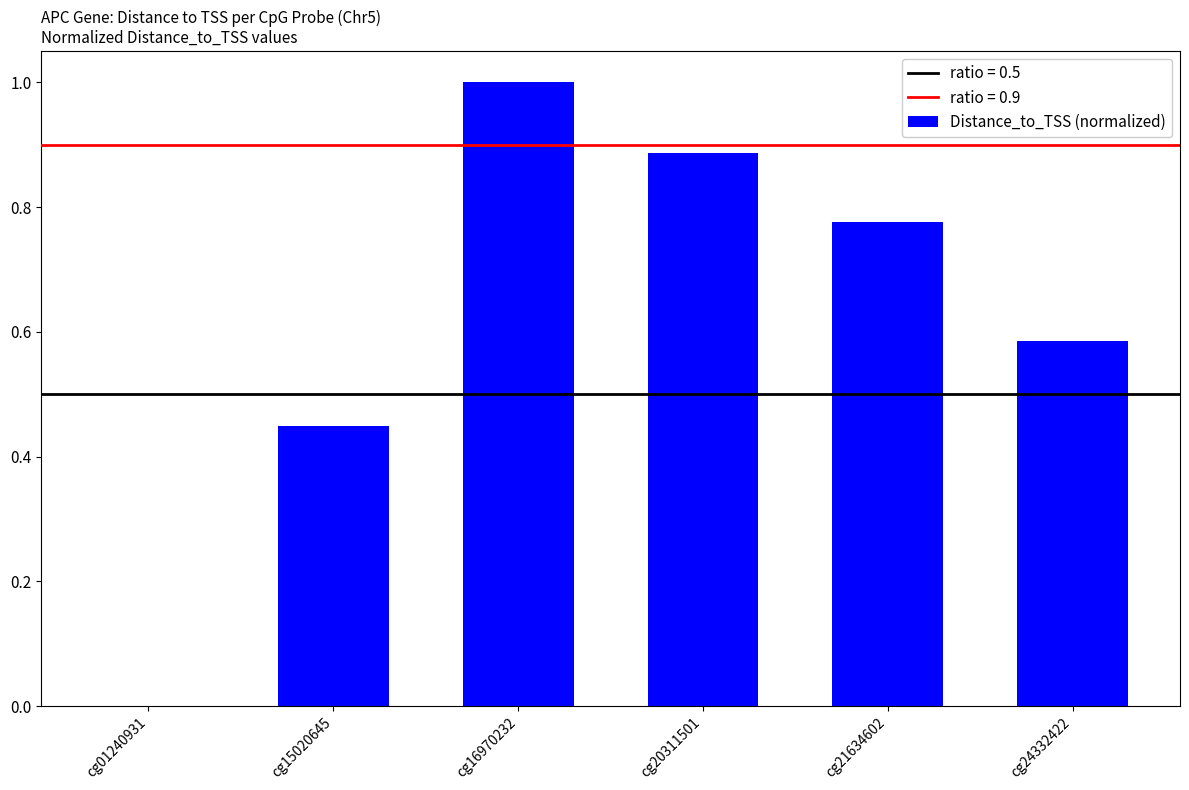

What is the sum of all values?

3.7